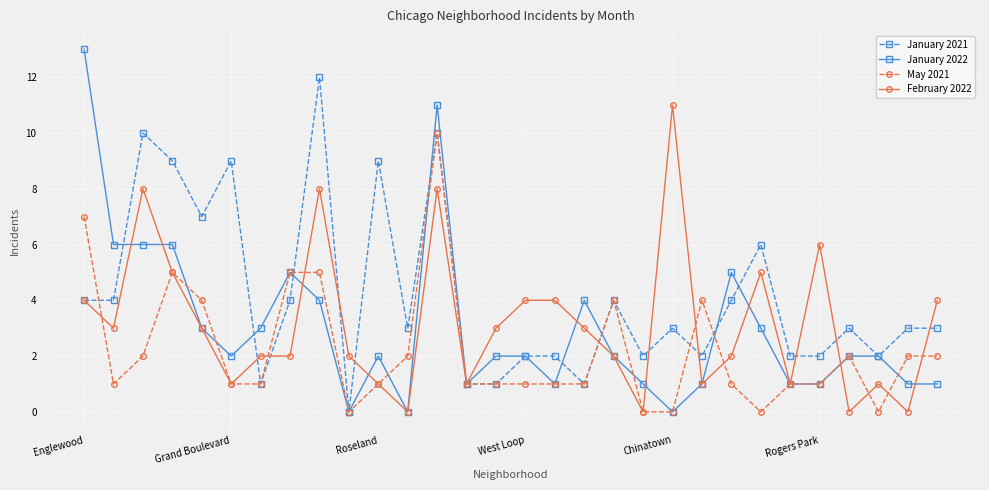

Which series has the largest range (max minus min)?

January 2022